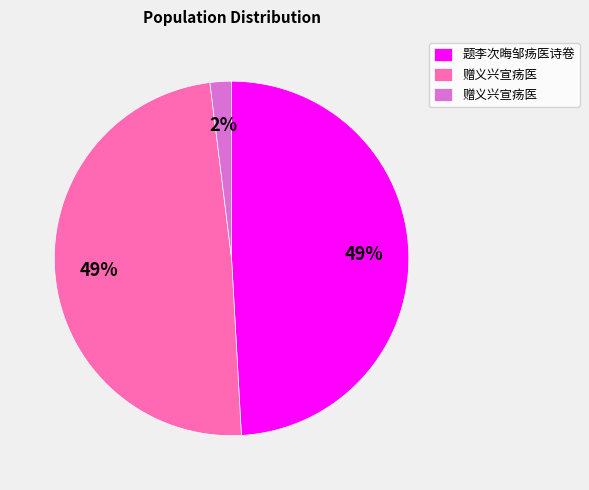

Is there a majority slice in this chart?

No